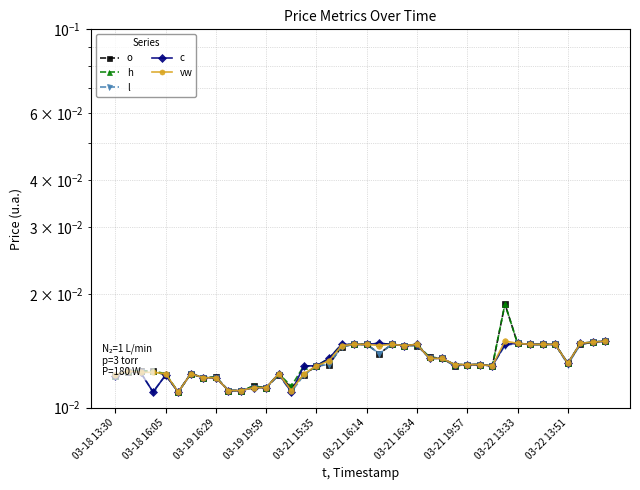

Which category has the highest value across all series?

31